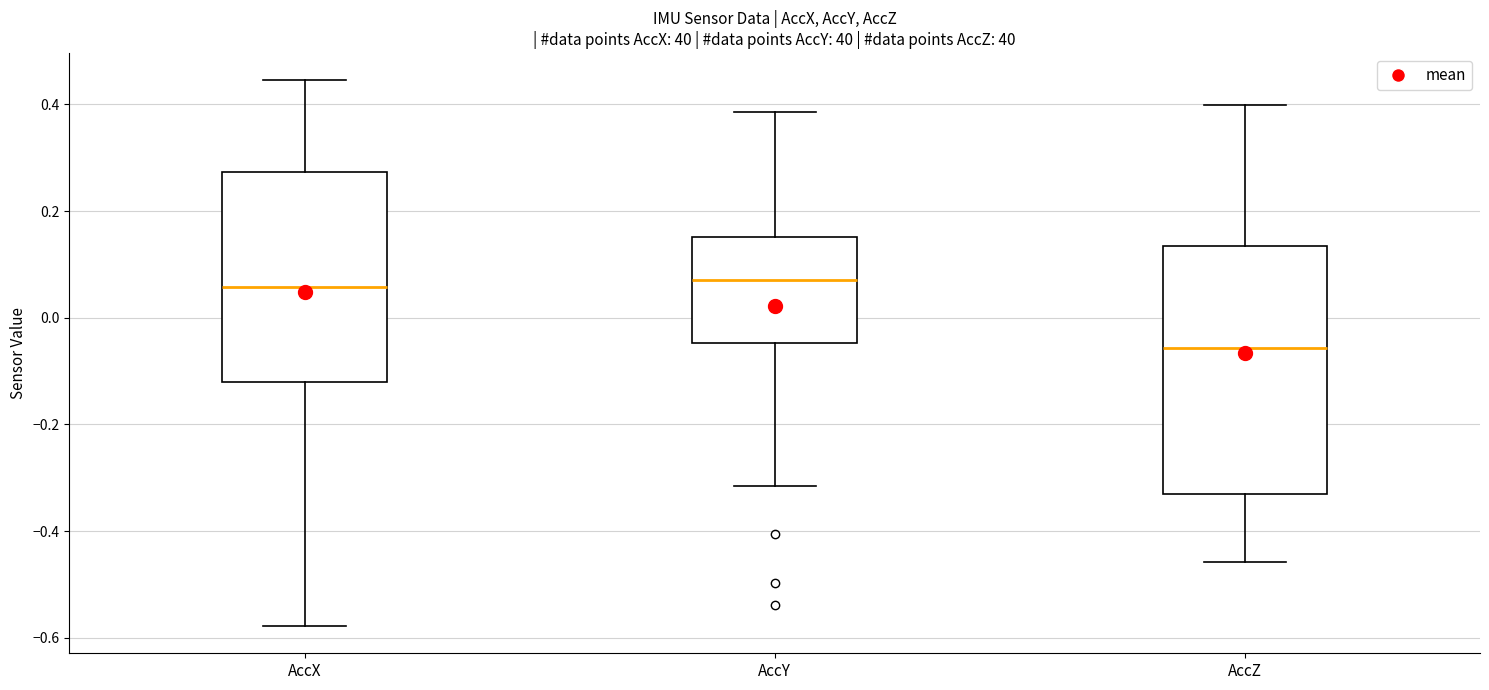

Where does the median line of the box for AccY sit on the y-axis? The values are not printed on the chart, so give them approximately, as read against the axis.

0.08